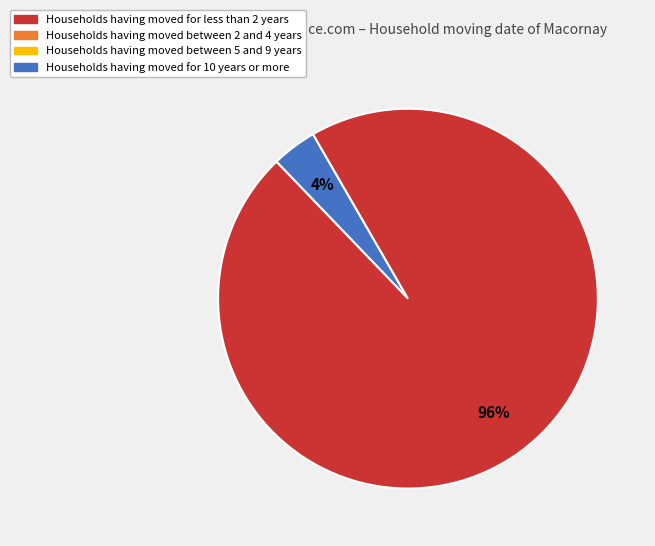

Is there any slice that represents more than half of the pie?

Yes